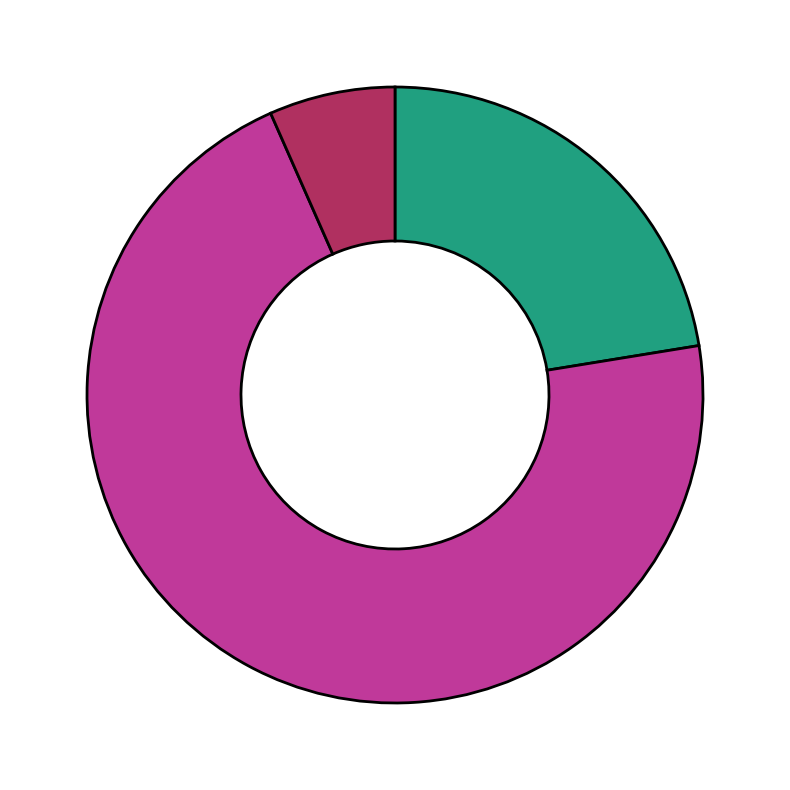

Count the number of slices in the pie.

3